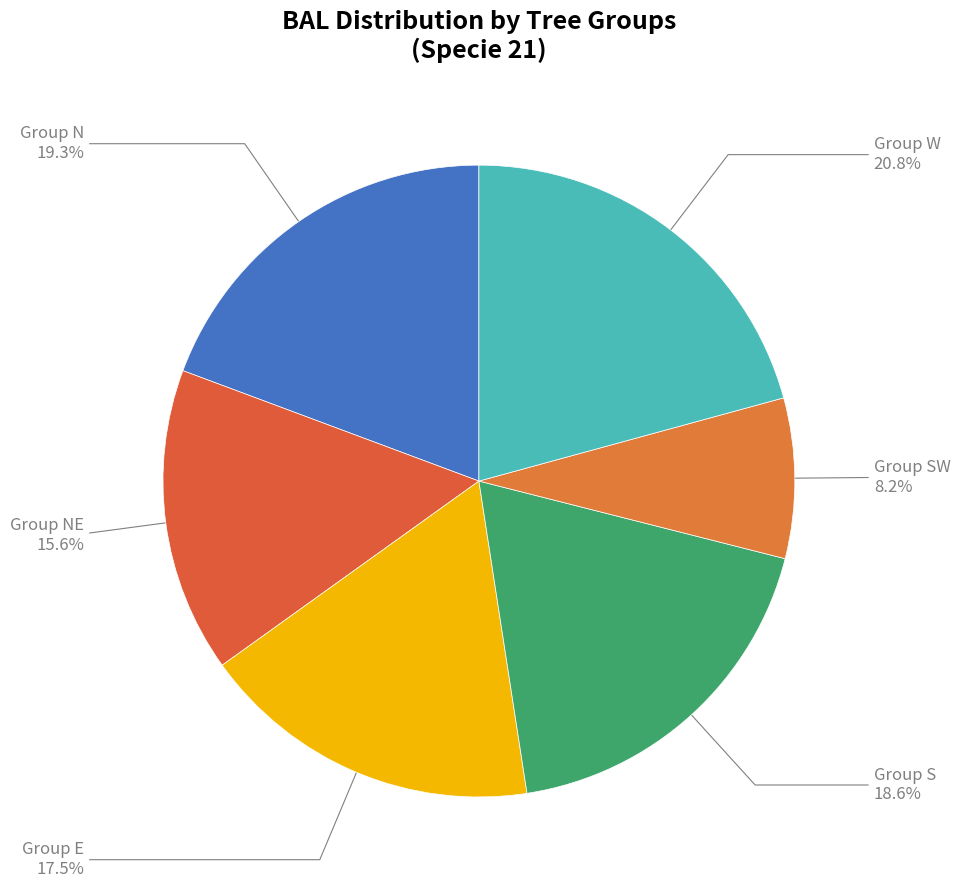

How many segments does this pie chart have?

6